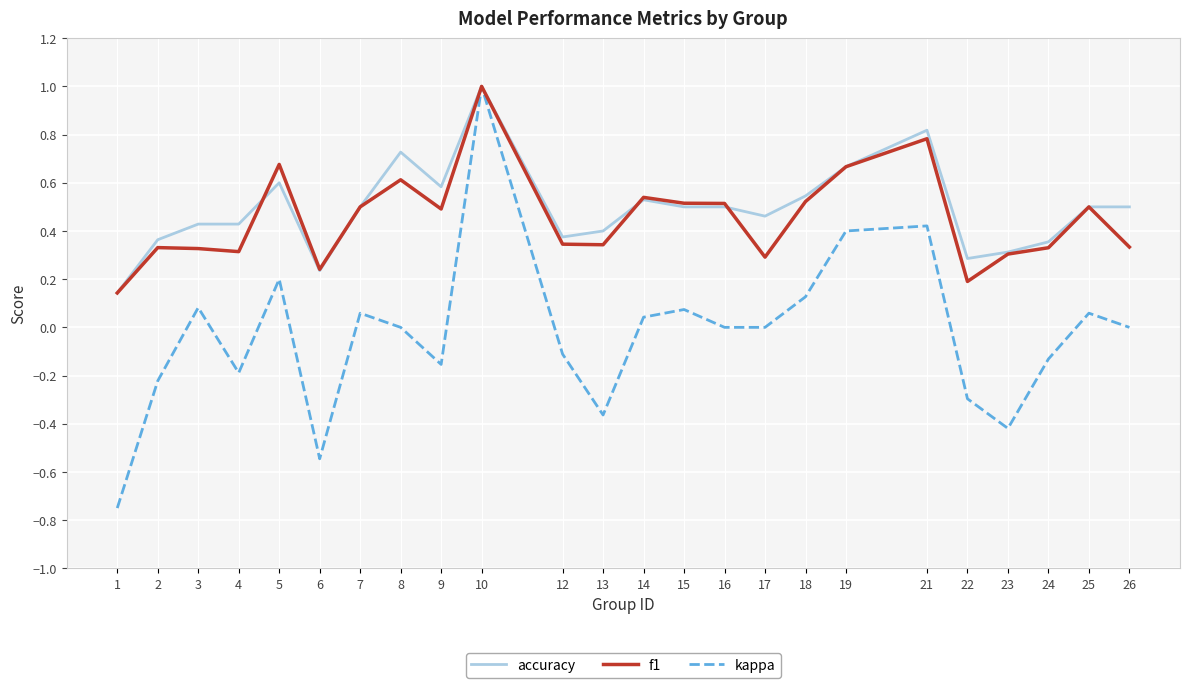

Which series has the largest range (max minus min)?

kappa